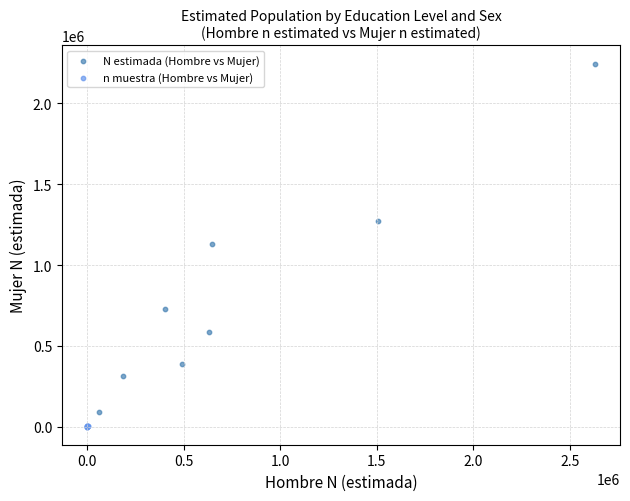

Which series contains the highest Y value?

N estimada (Hombre vs Mujer)